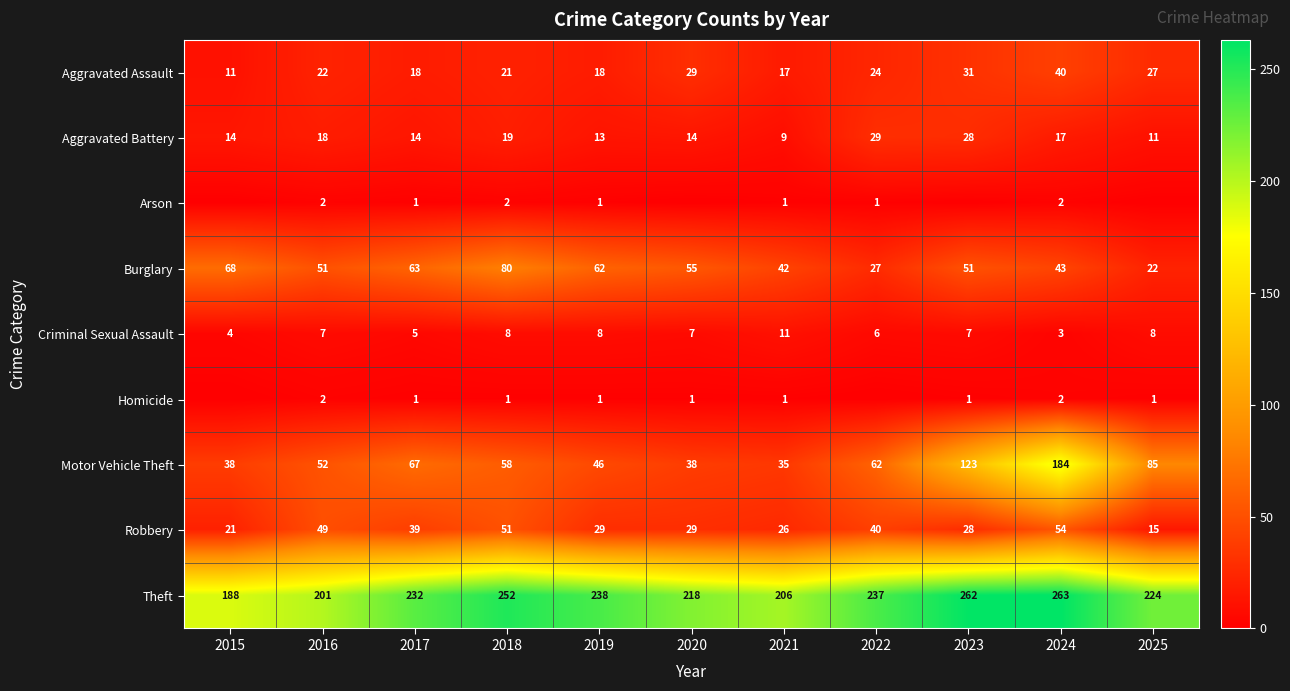

The Criminal Sexual Assault series shows 13 at 2025. True or false?

False